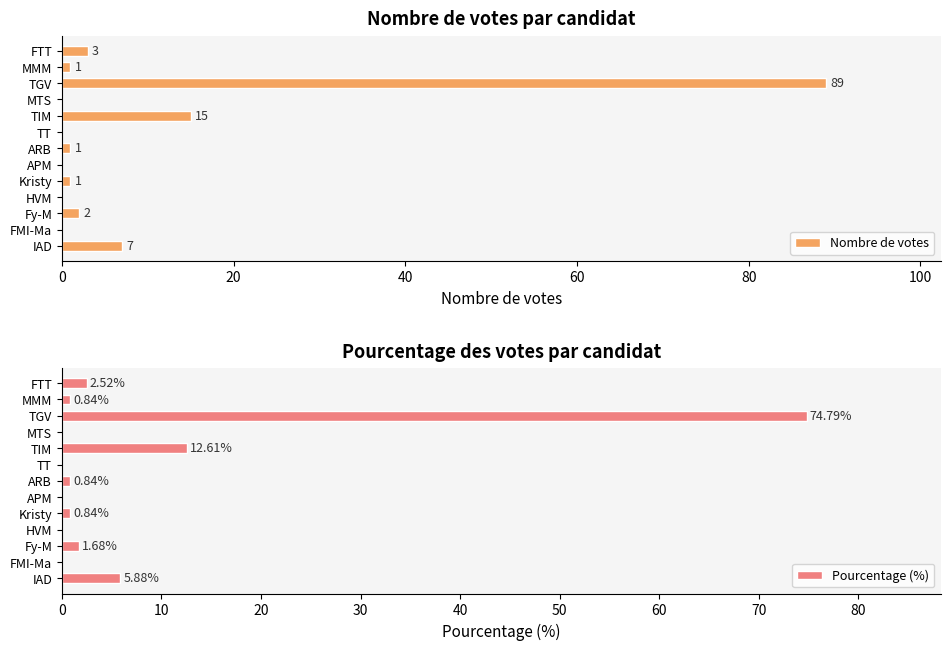

The value of Nombre de votes at TT is -60. True or false?

False